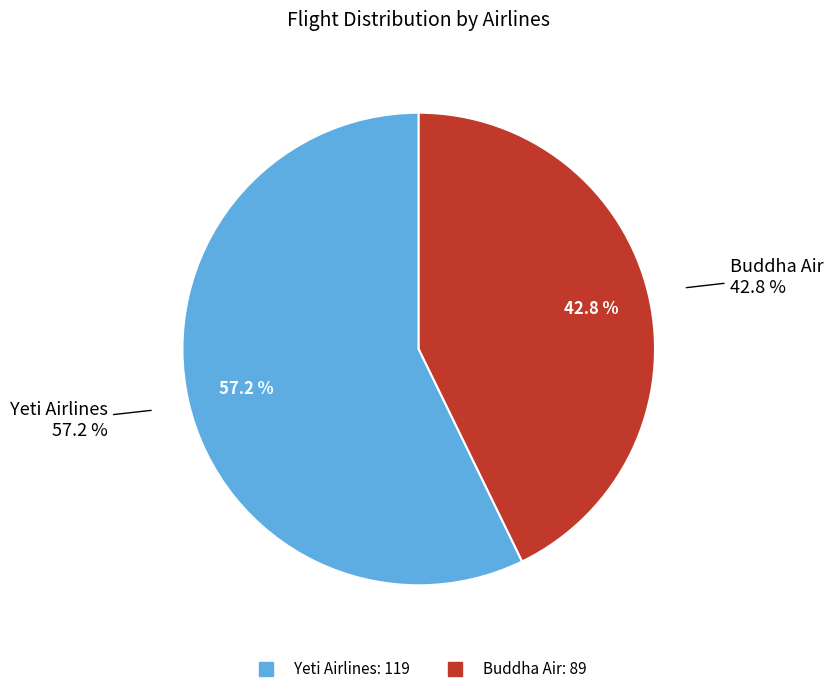

Approximately how many times larger is the value at Yeti Airlines compared to Buddha Air?

1.3